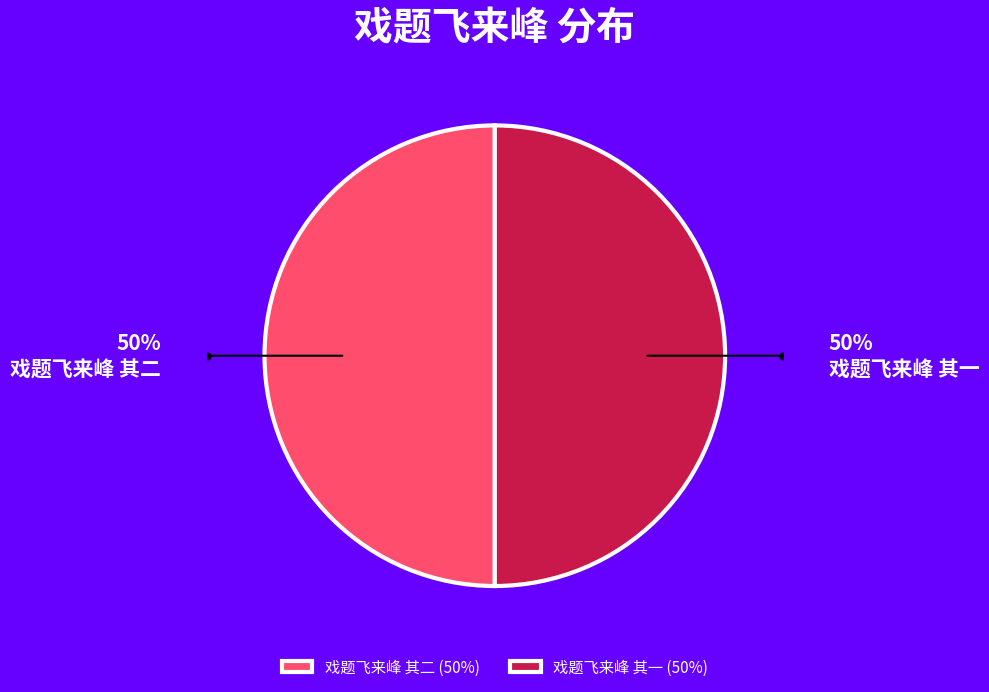

Is the sum of 戏题飞来峰 其二 and 戏题飞来峰 其一 greater than half?

Yes